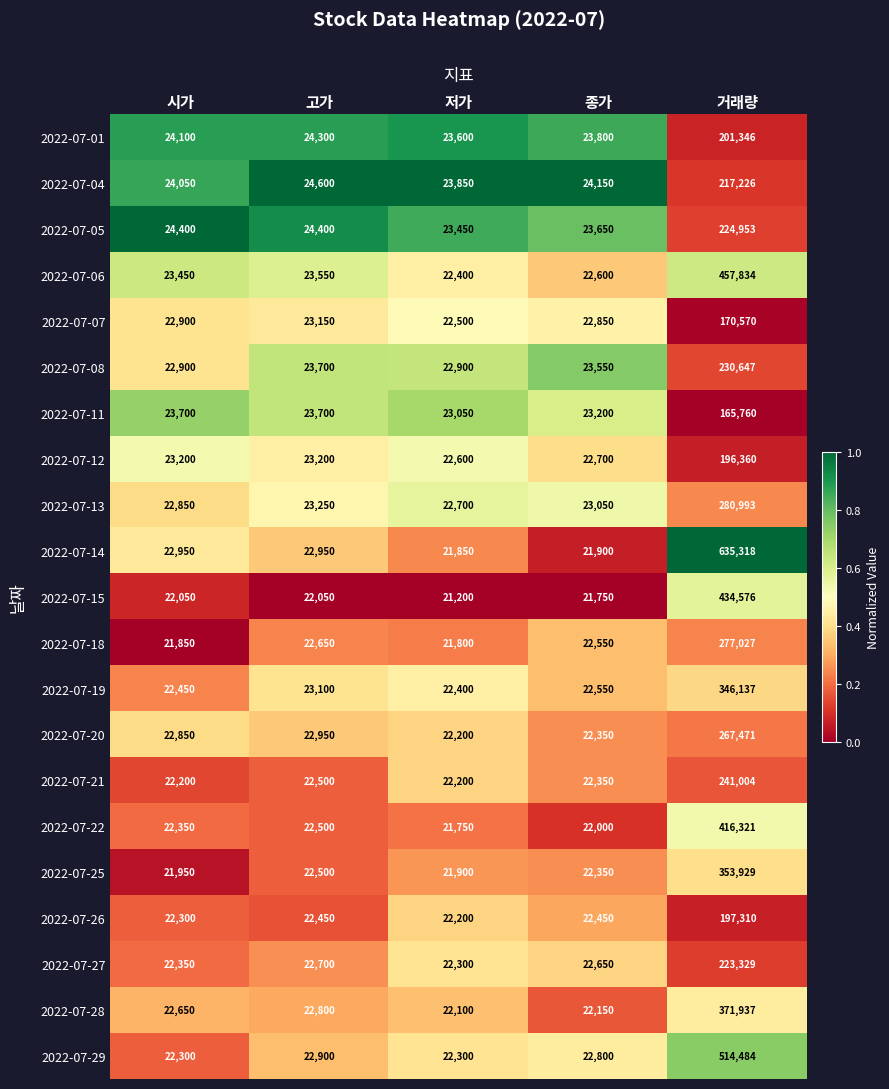

At which category is the sum across all series the highest?

거래량